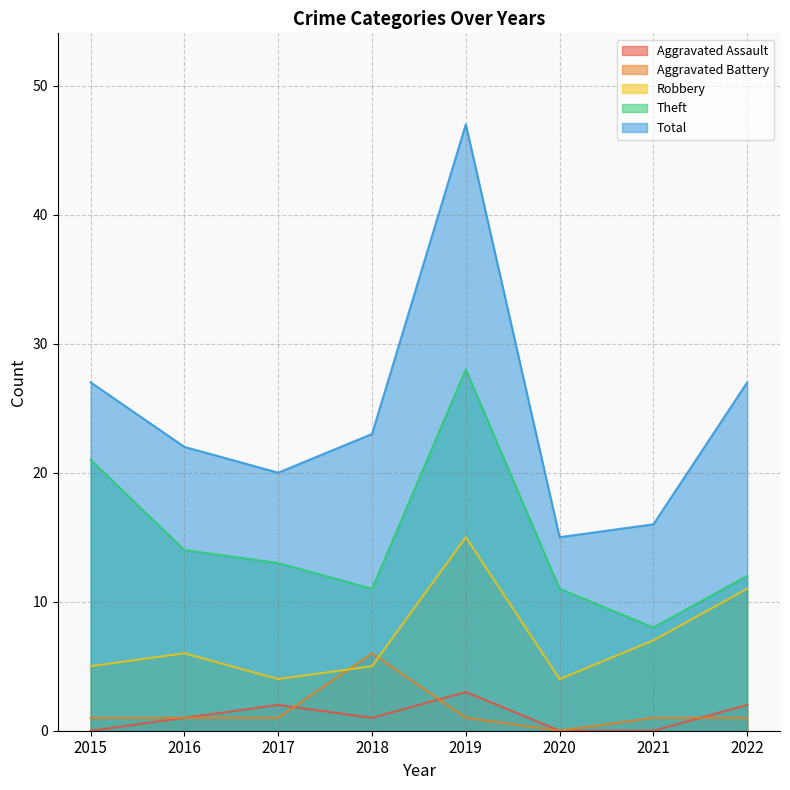

Reading left to right, extract all data points from this chart.

Aggravated Assault: 2015=0	2016=1	2017=2	2018=1	2019=3	2020=0	2021=0	2022=2
Aggravated Battery: 2015=1	2016=1	2017=1	2018=6	2019=1	2020=0	2021=1	2022=1
Robbery: 2015=5	2016=6	2017=4	2018=5	2019=15	2020=4	2021=7	2022=11
Theft: 2015=21	2016=14	2017=13	2018=11	2019=28	2020=11	2021=8	2022=12
Total: 2015=27	2016=22	2017=20	2018=23	2019=47	2020=15	2021=16	2022=27